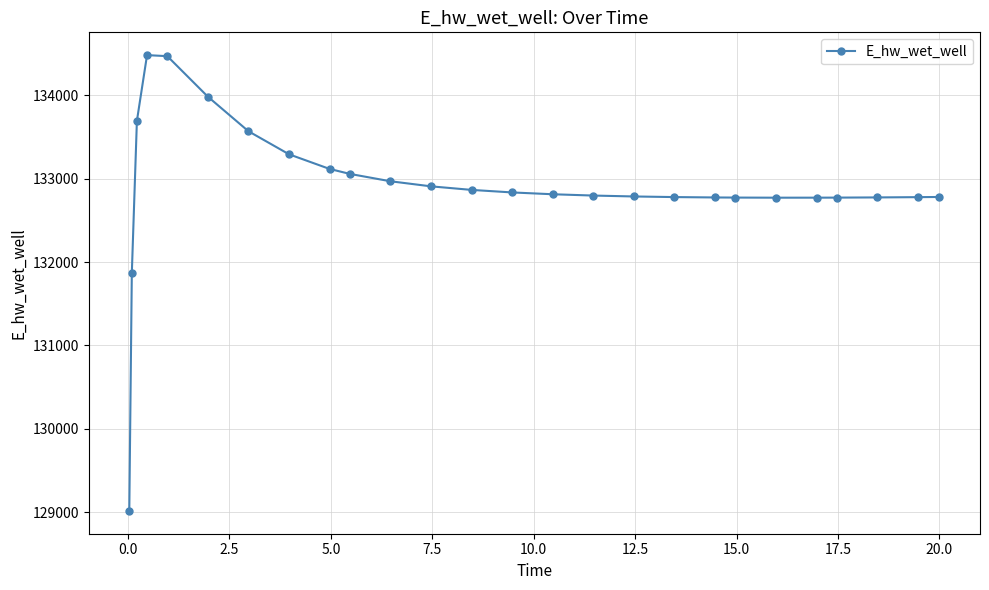

True or false: the data has more than 0 interior local peaks.

True